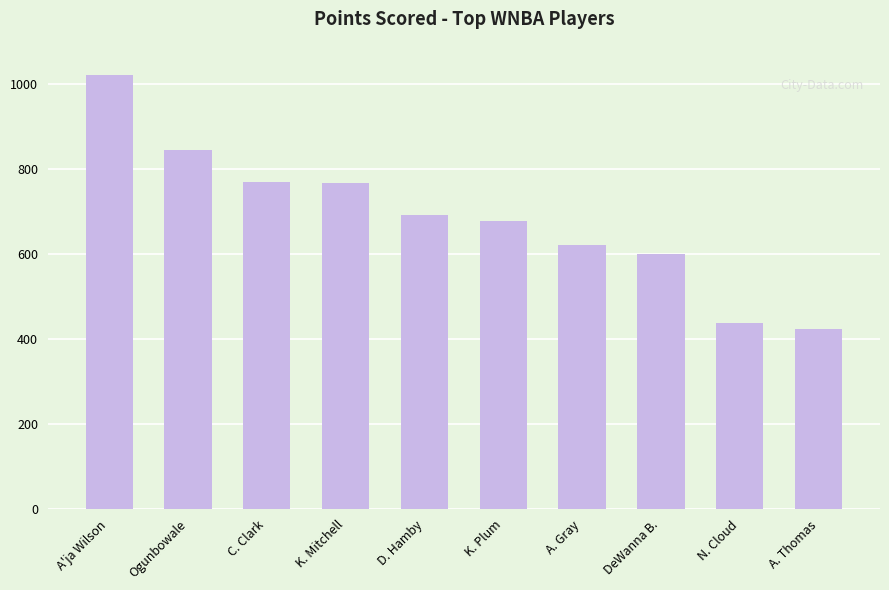

What position from the left is N. Cloud?

9